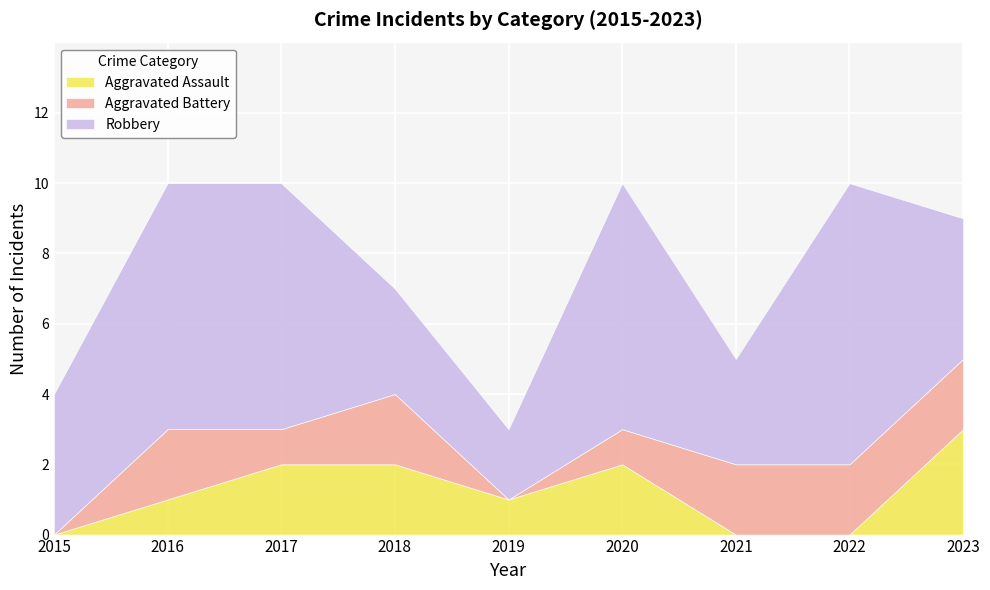

Reading right to left, list all the values displayed in this chart.

Aggravated Assault: 2023=3	2022=0	2021=0	2020=2	2019=1	2018=2	2017=2	2016=1	2015=0
Aggravated Battery: 2023=2	2022=2	2021=2	2020=1	2019=0	2018=2	2017=1	2016=2	2015=0
Robbery: 2023=4	2022=8	2021=3	2020=7	2019=2	2018=3	2017=7	2016=7	2015=4